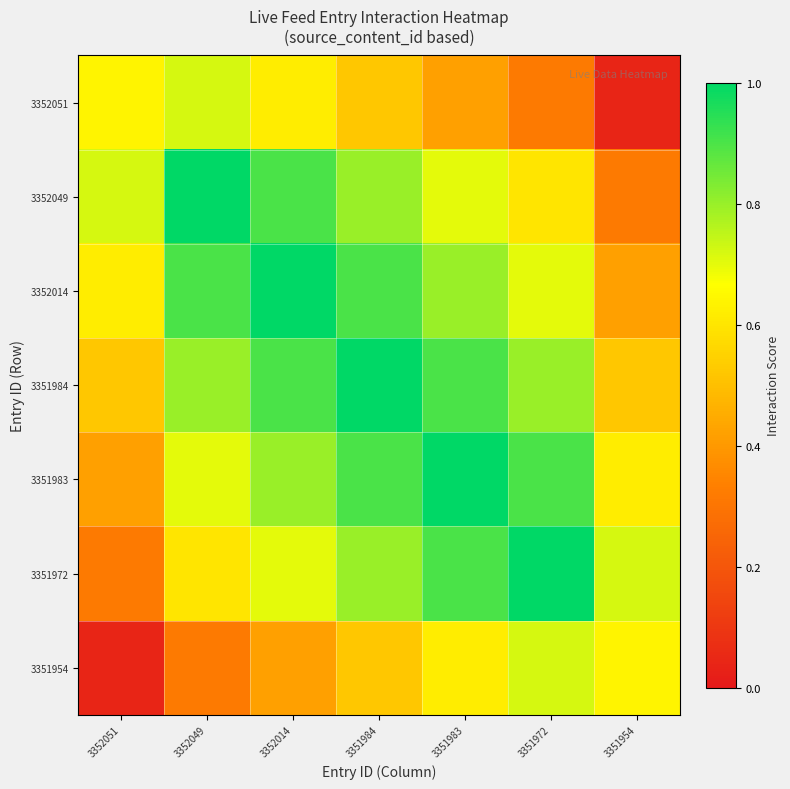

How many distinct data groups are displayed?

7